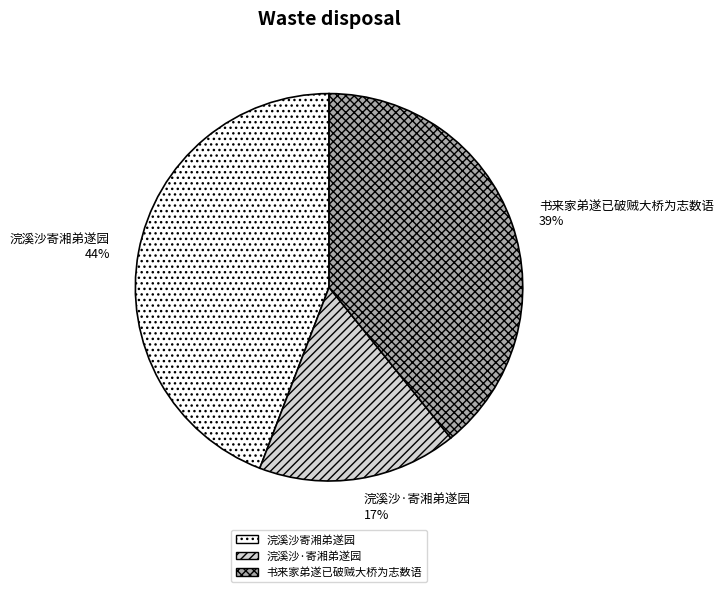

To the nearest percent, what is the average slice percentage?

33%